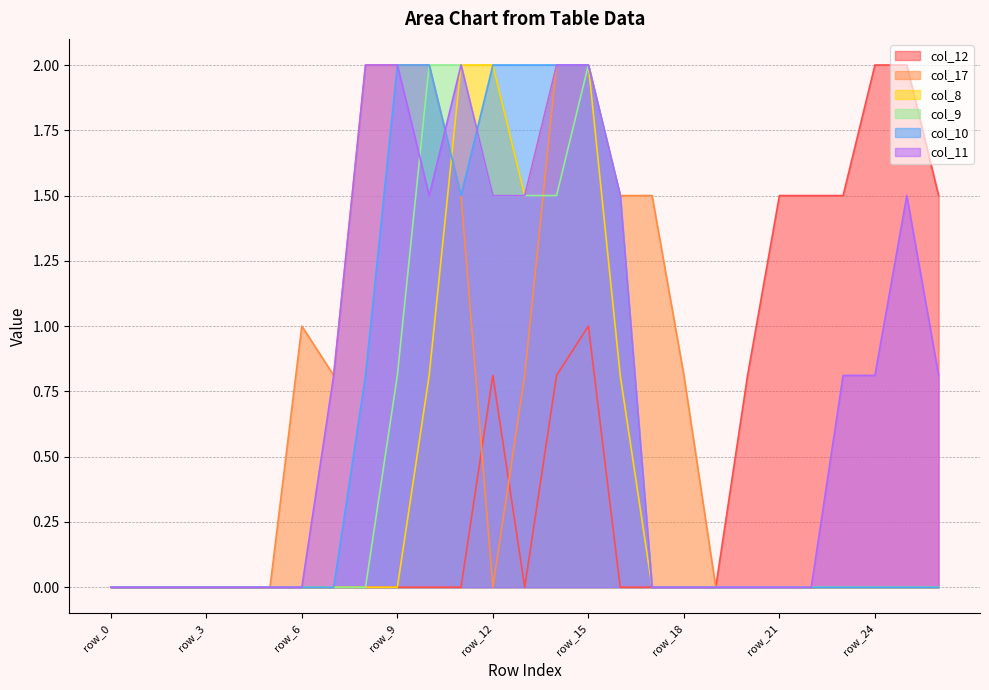

Reading left to right, transcribe all the data shown in this chart.

col_12: 0.0	0.0	0.0	0.0	0.0	0.0	0.0	0.0	0.0	0.0	0.0	0.0	0.8	0.0	0.8	1.0	0.0	0.0	0.0	0.0	0.8	1.5	1.5	1.5	2.0	2.0	1.5
col_17: 0.0	0.0	0.0	0.0	0.0	0.0	1.0	0.8	2.0	2.0	2.0	1.5	0.0	0.8	2.0	2.0	1.5	1.5	0.8	0.0	0.0	0.0	0.0	0.0	0.0	0.0	0.0
col_8: 0.0	0.0	0.0	0.0	0.0	0.0	0.0	0.0	0.0	0.0	0.8	2.0	2.0	1.5	2.0	2.0	0.8	0.0	0.0	0.0	0.0	0.0	0.0	0.0	0.0	0.0	0.0
col_9: 0.0	0.0	0.0	0.0	0.0	0.0	0.0	0.0	0.0	0.8	2.0	2.0	1.5	1.5	1.5	2.0	1.5	0.0	0.0	0.0	0.0	0.0	0.0	0.0	0.0	0.0	0.0
col_10: 0.0	0.0	0.0	0.0	0.0	0.0	0.0	0.0	0.8	2.0	2.0	1.5	2.0	2.0	2.0	2.0	1.5	0.0	0.0	0.0	0.0	0.0	0.0	0.0	0.0	0.0	0.0
col_11: 0.0	0.0	0.0	0.0	0.0	0.0	0.0	0.8	2.0	2.0	1.5	2.0	1.5	1.5	2.0	2.0	1.5	0.0	0.0	0.0	0.0	0.0	0.0	0.8	0.8	1.5	0.8